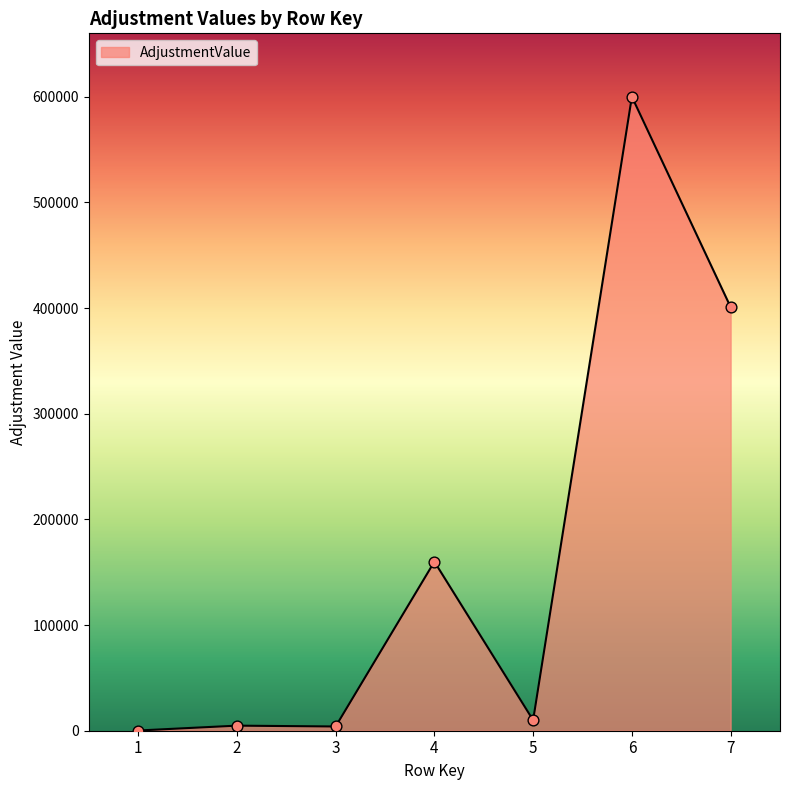

Which has a higher value, 1 or 7?

7